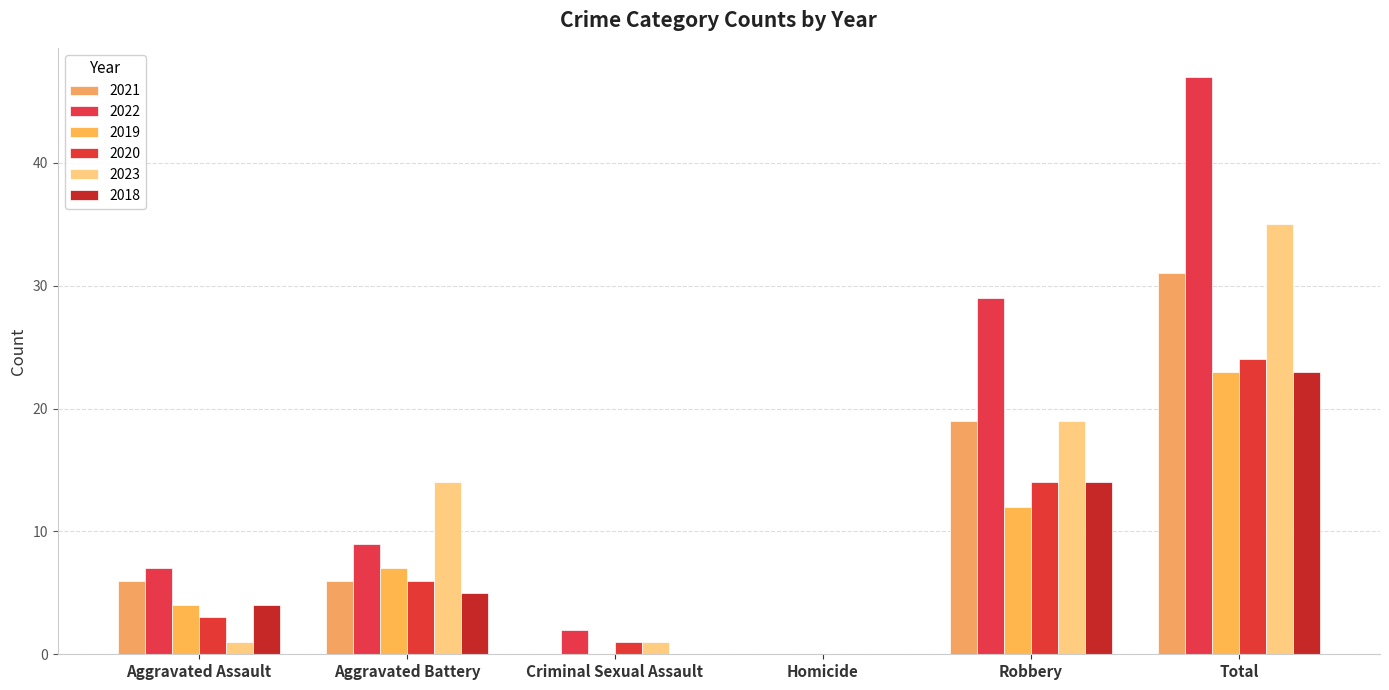

How many categories are shown in the chart?

6